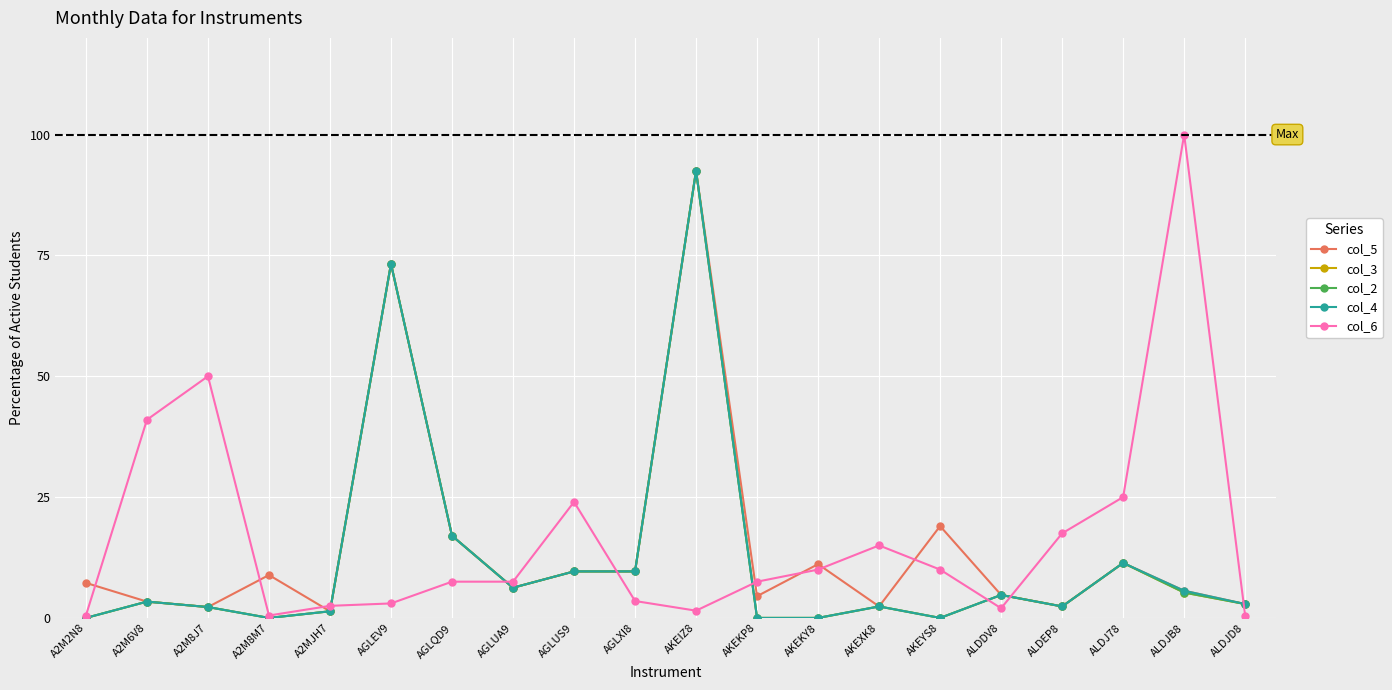

Is this an area chart (filled region under the line)?

No